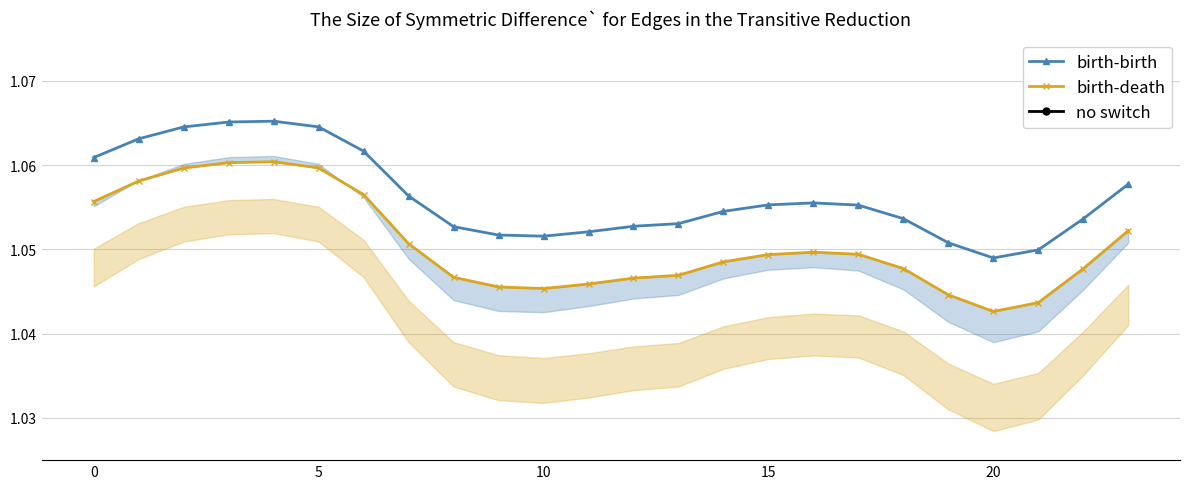

Does the chart display data point markers on the line(s)?

Yes